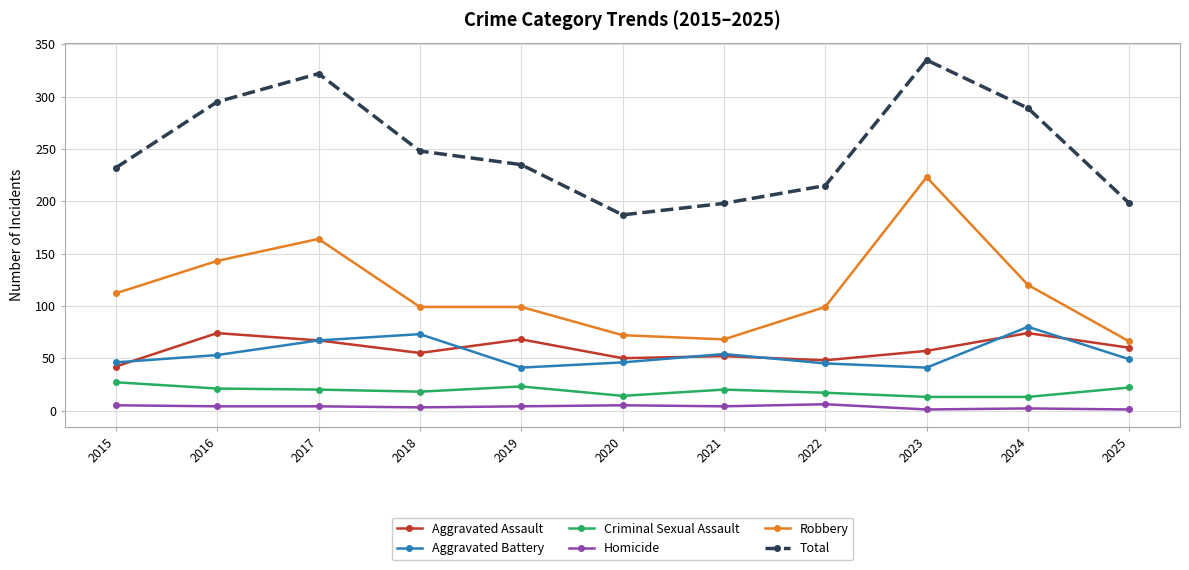

True or false: Aggravated Assault and Criminal Sexual Assault cross at least once.

False